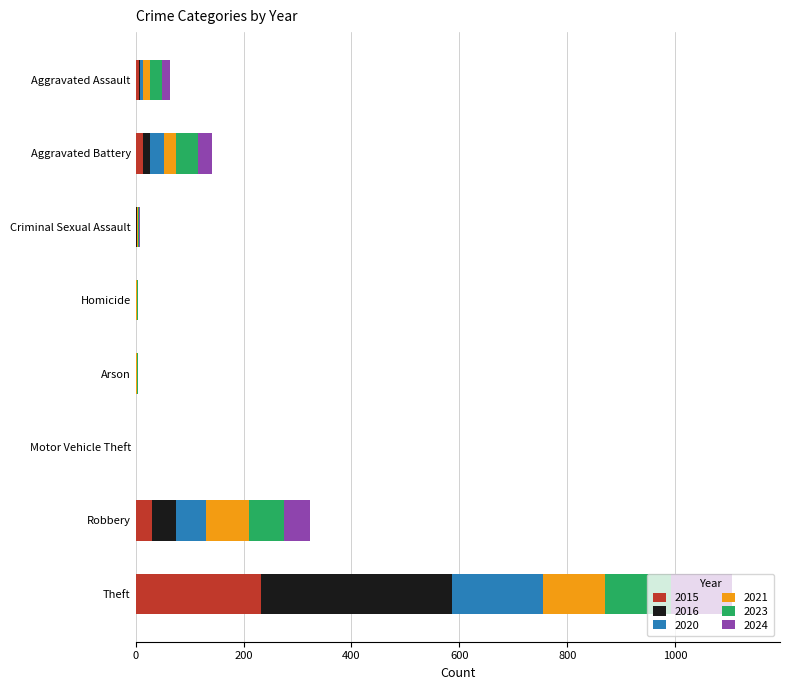

At which category is the sum across all series the highest?

Theft